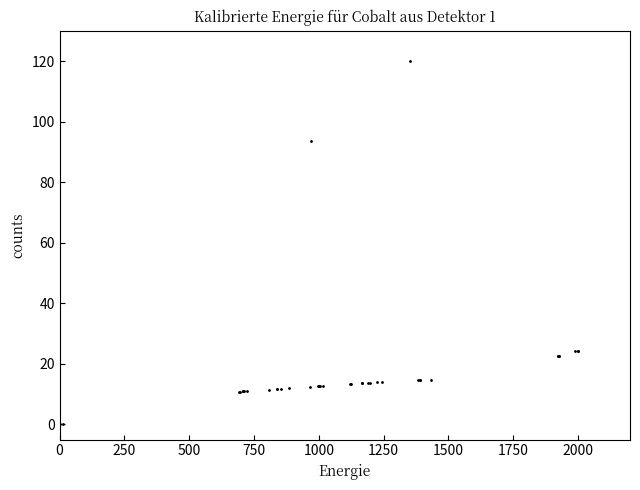

What Y value in the scatter plot is closest to 60?

93.5